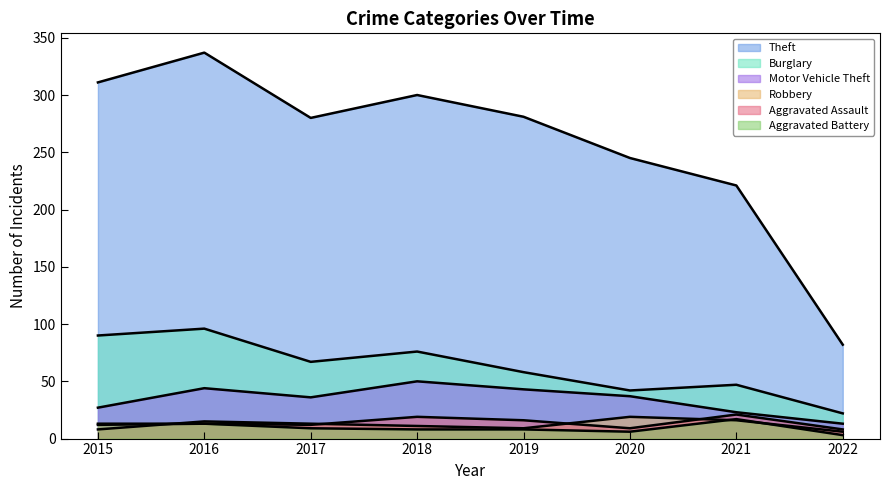

True or false: Burglary and Theft cross at least once.

False